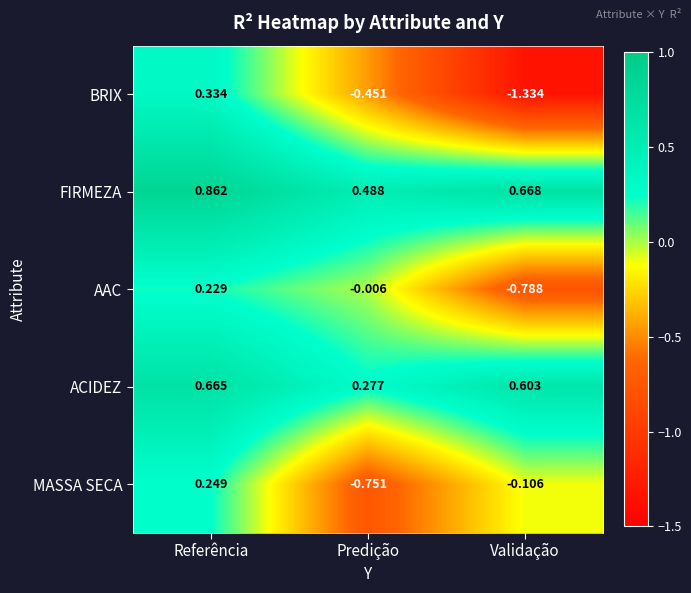

How many categories are shown in the chart?

3